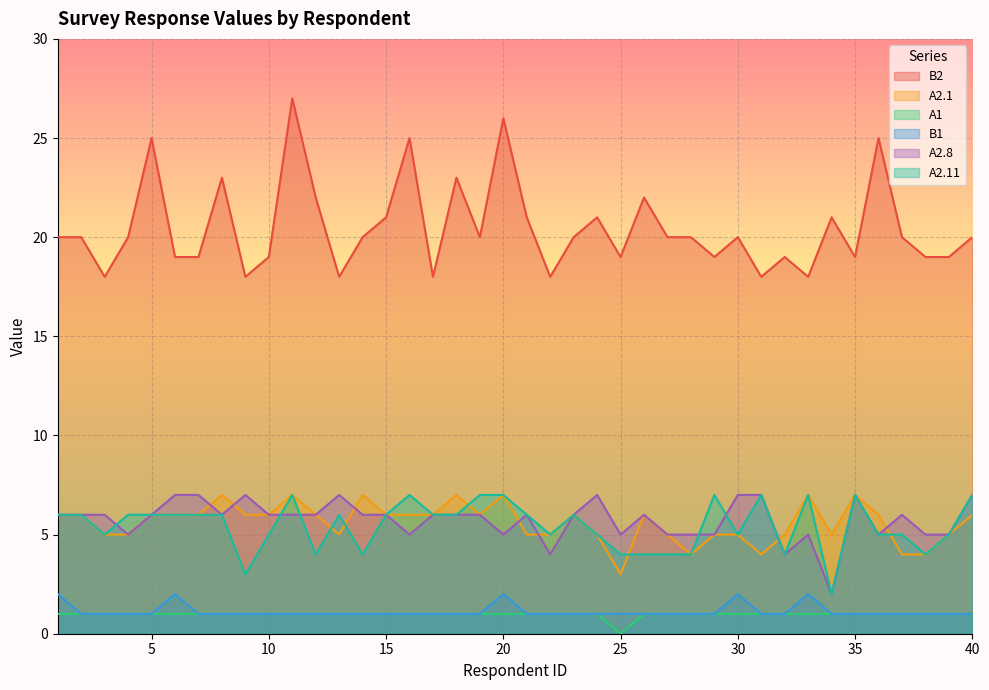

How many data points does each series have?

40